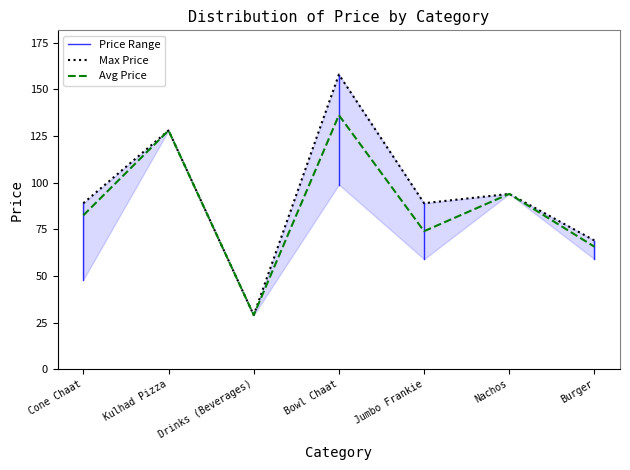

True or false: Avg Price and Max Price cross at least once.

False